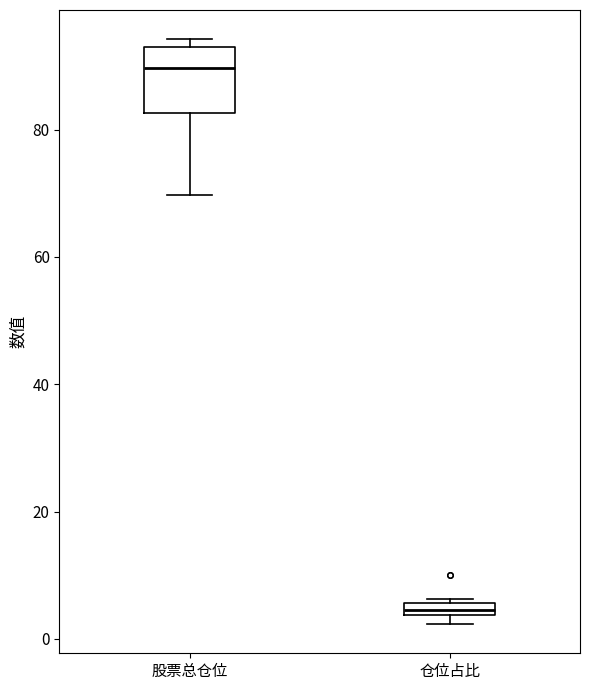

Which box is the tallest, from its lower edge to its upper edge?

股票总仓位